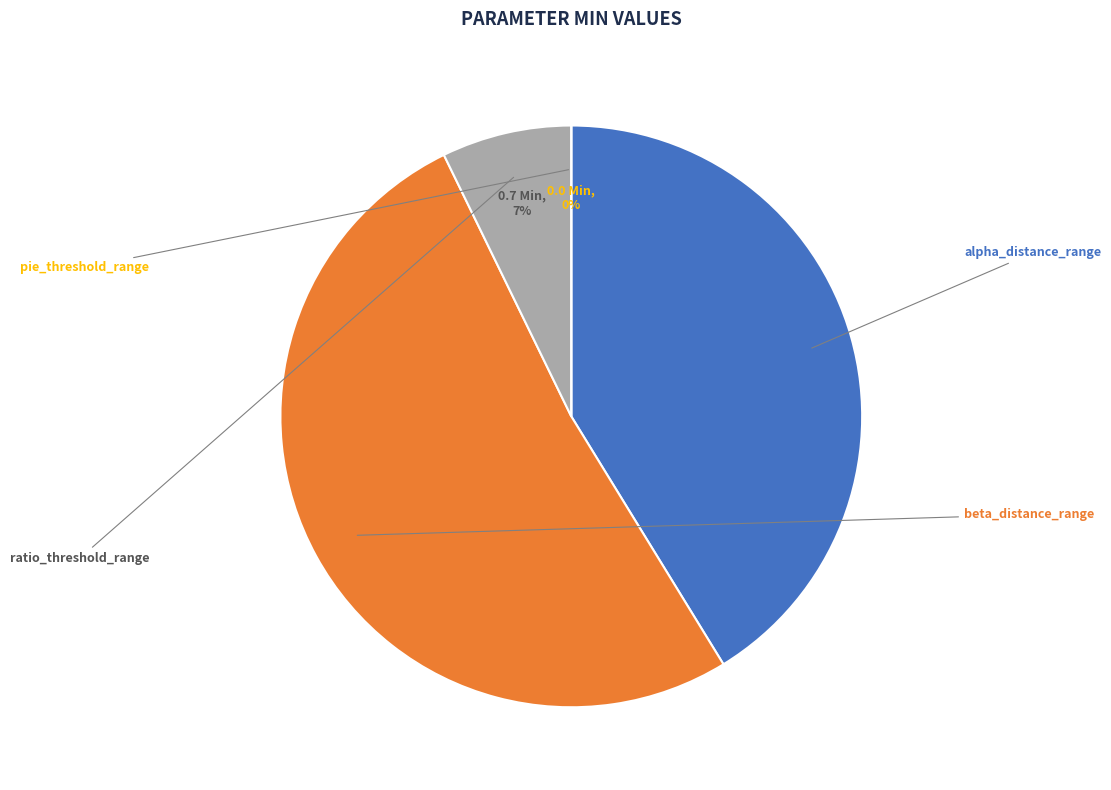

Rank the categories by value from highest to lowest.

beta_distance_range, alpha_distance_range, ratio_threshold_range, pie_threshold_range